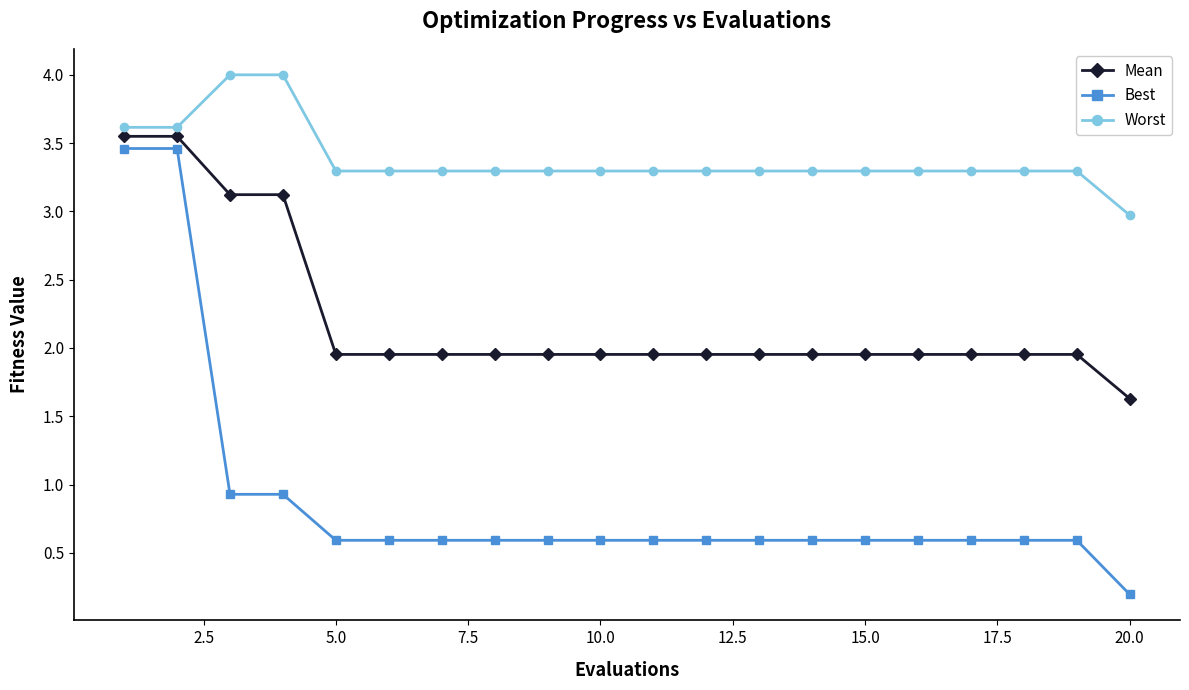

List the series in order of their overall mean, lowest first.

Best, Mean, Worst